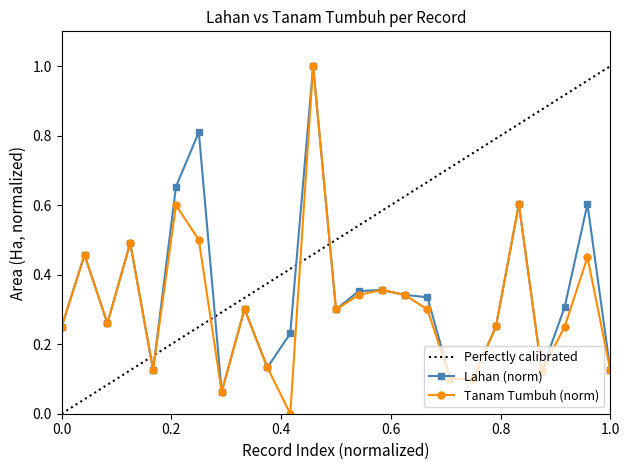

True or false: Lahan and Tanam Tumbuh cross at least once.

False